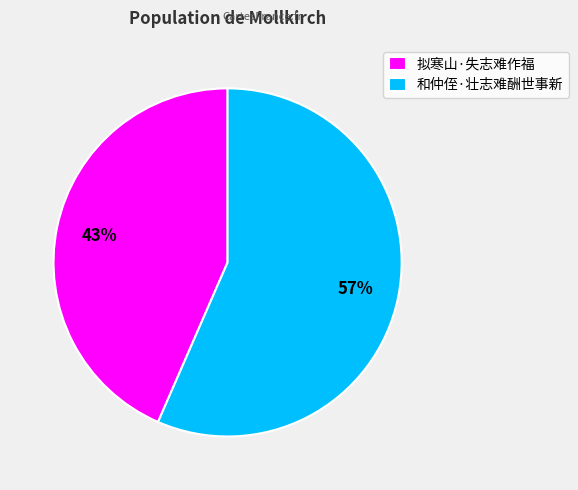

Count the number of slices in the pie.

2